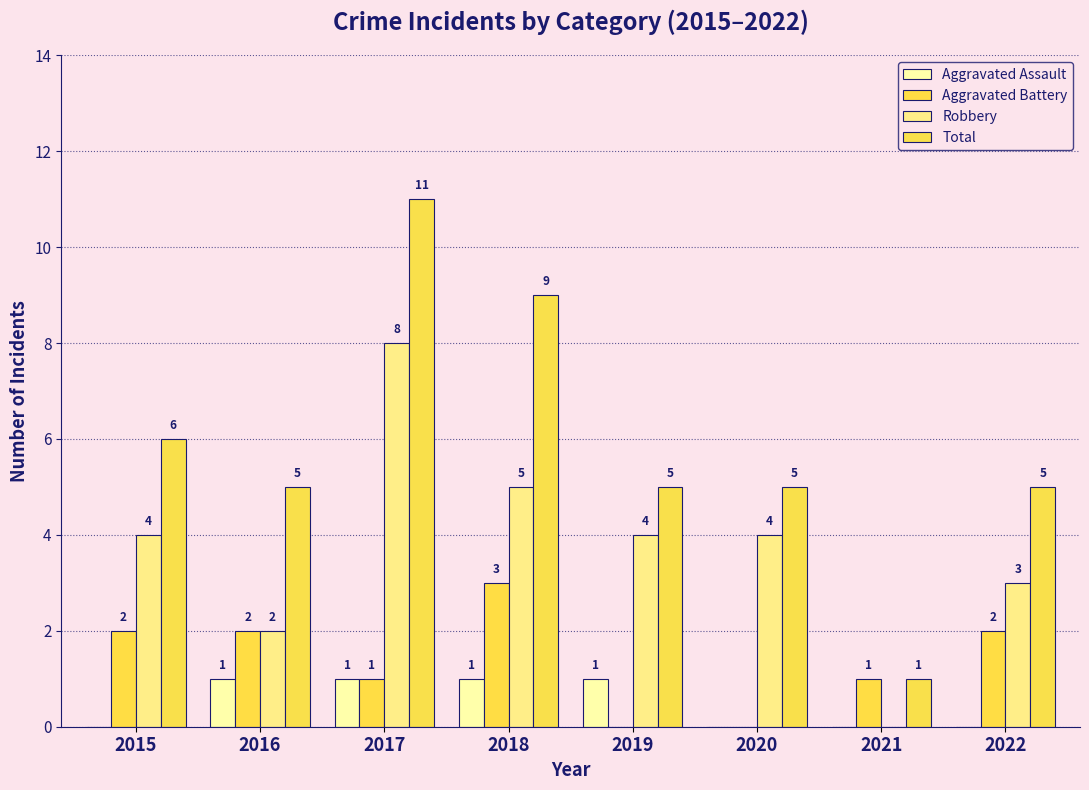

Reading left to right, list all the values displayed in this chart.

Aggravated Assault: 0	1	1	1	1	0	0	0
Aggravated Battery: 2	2	1	3	0	0	1	2
Robbery: 4	2	8	5	4	4	0	3
Total: 6	5	11	9	5	5	1	5